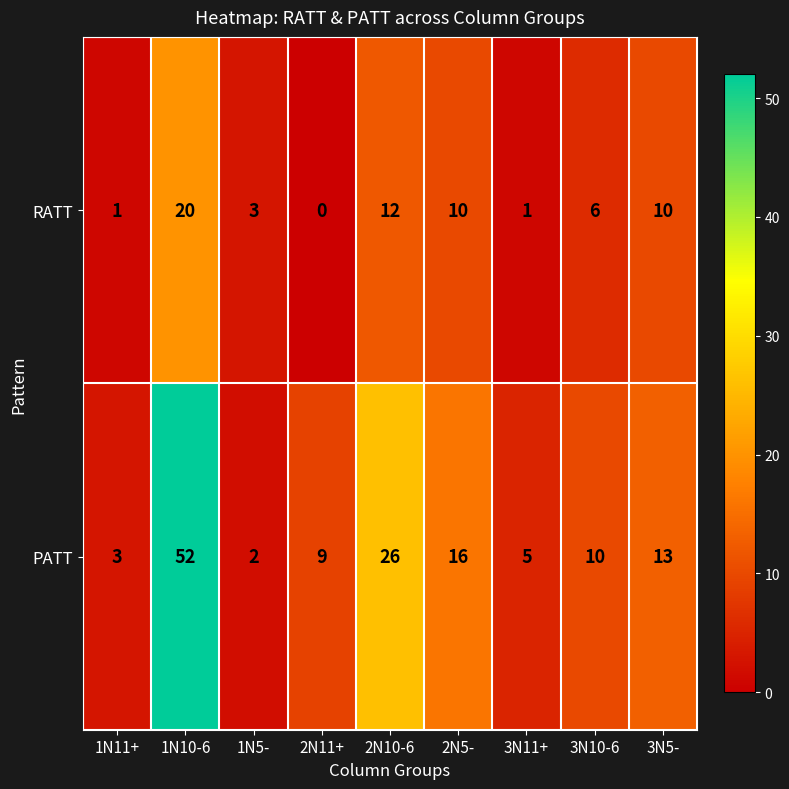

What is the difference between the second highest and minimum values in the RATT series?

12